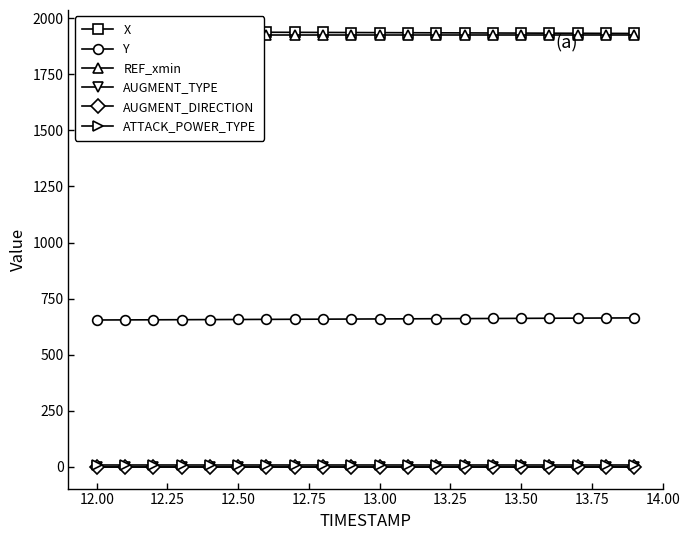

True or false: Y and ATTACK_POWER_TYPE intersect in this chart.

False